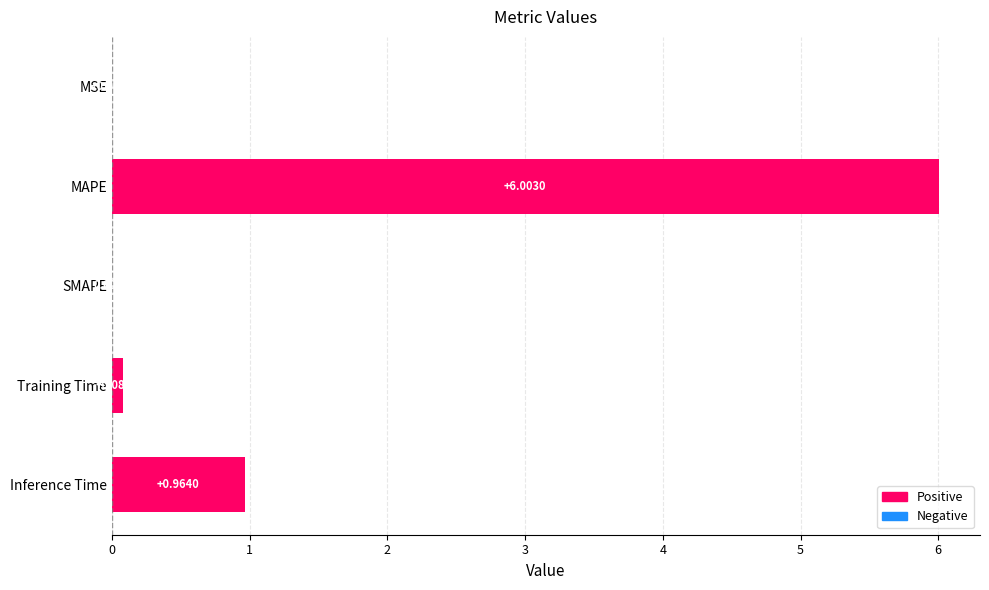

Which category has the highest value across all series?

MAPE